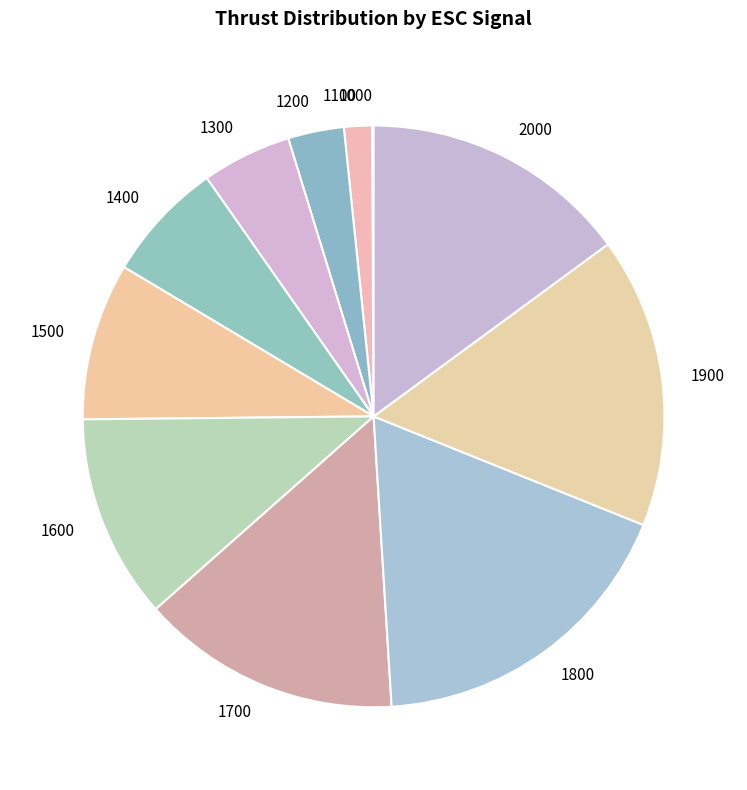

Is 2000 the majority of the pie?

No